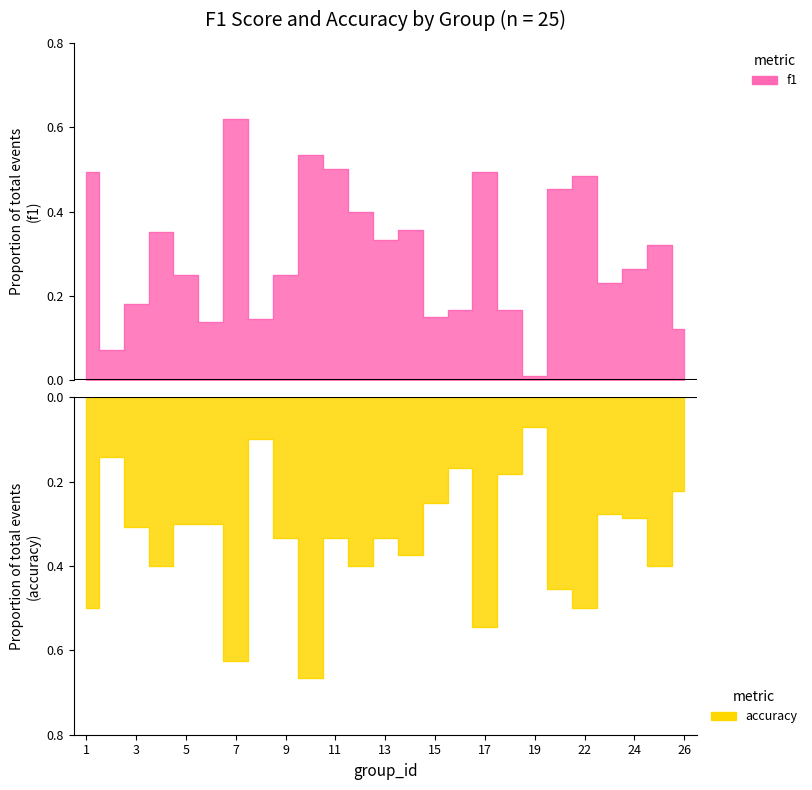

Reading left to right, extract all data points from this chart.

f1: 0.5	0.1	0.2	0.4	0.3	0.1	0.6	0.1	0.2	0.5	0.5	0.4	0.3	0.4	0.2	0.2	0.5	0.2	0.0	0.5	0.5	0.2	0.3	0.3	0.1
accuracy: -0.5	-0.1	-0.3	-0.4	-0.3	-0.3	-0.6	-0.1	-0.3	-0.7	-0.3	-0.4	-0.3	-0.4	-0.2	-0.2	-0.5	-0.2	-0.1	-0.5	-0.5	-0.3	-0.3	-0.4	-0.2